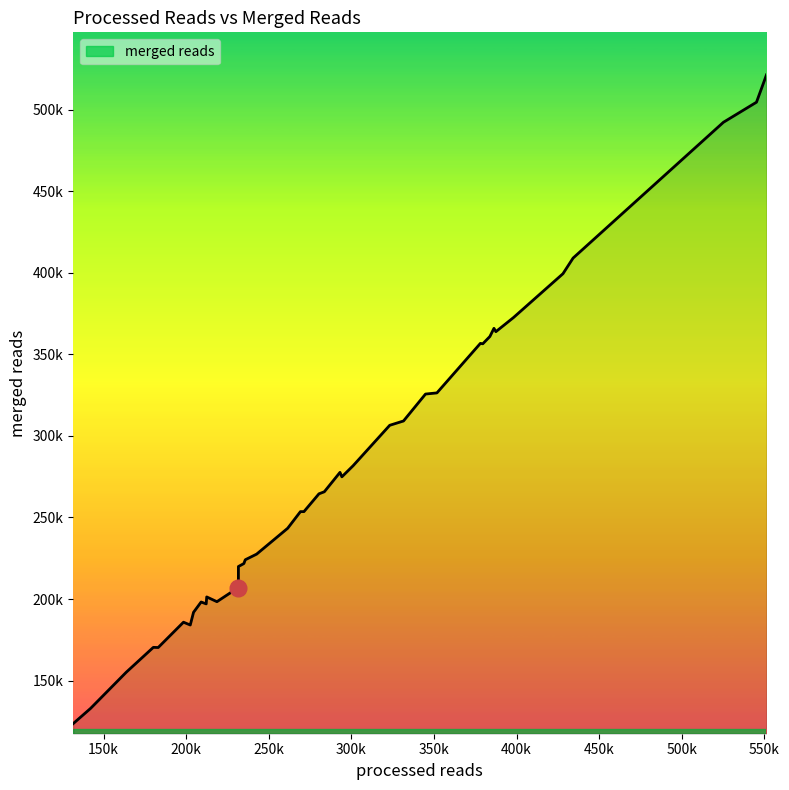

How many points are higher than both their immediate neighbors (excluding endpoints)?

14